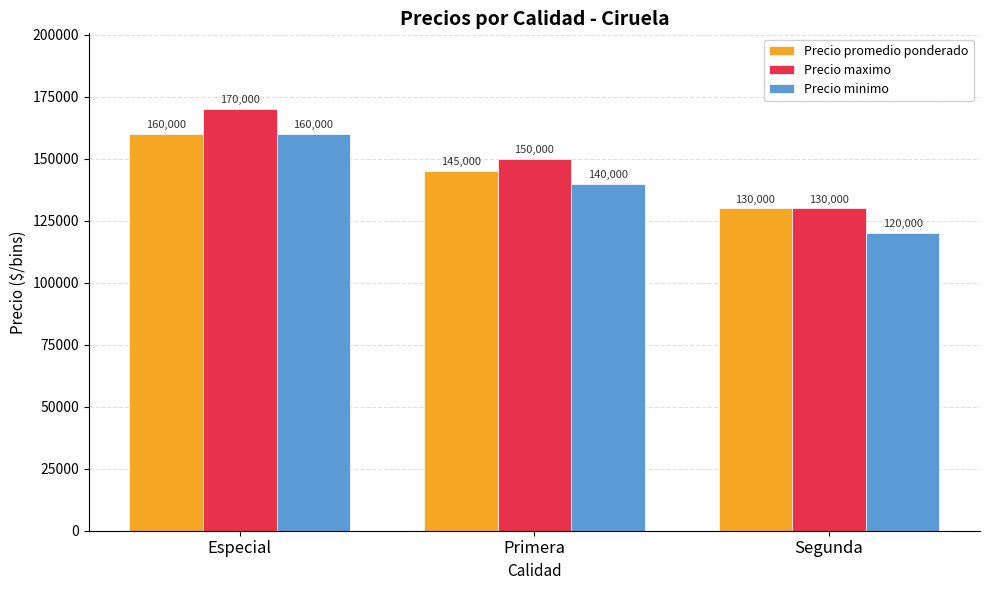

What is the sum of the Precio minimo values at Segunda and Primera?

260000